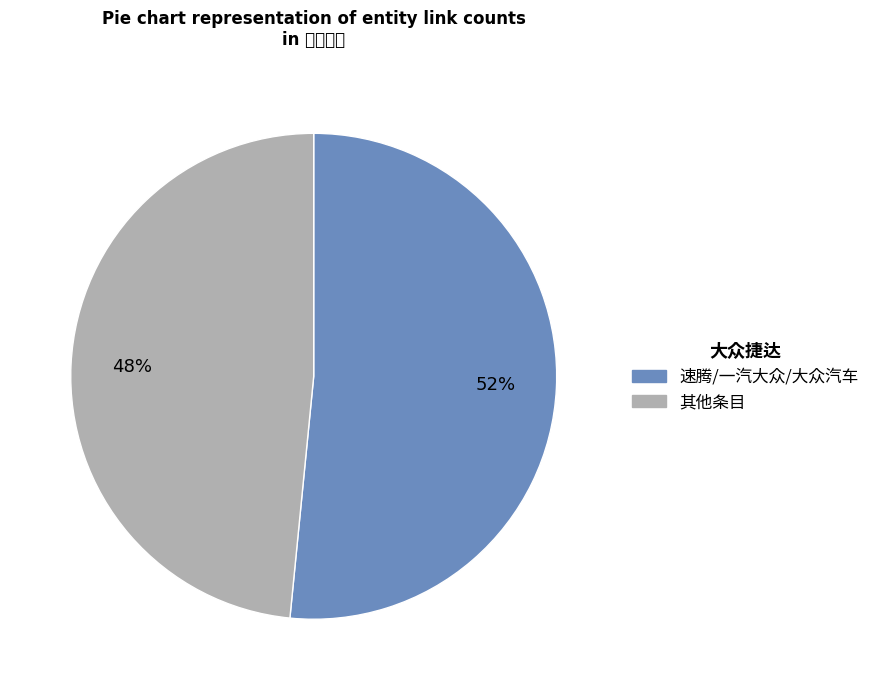

Count the number of slices in the pie.

2